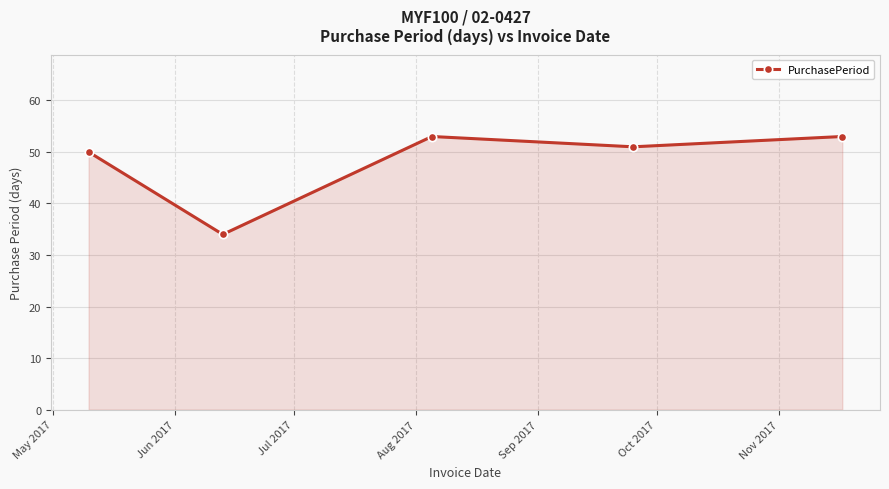

How many interior local peaks (higher than both neighbors) does the data have?

1